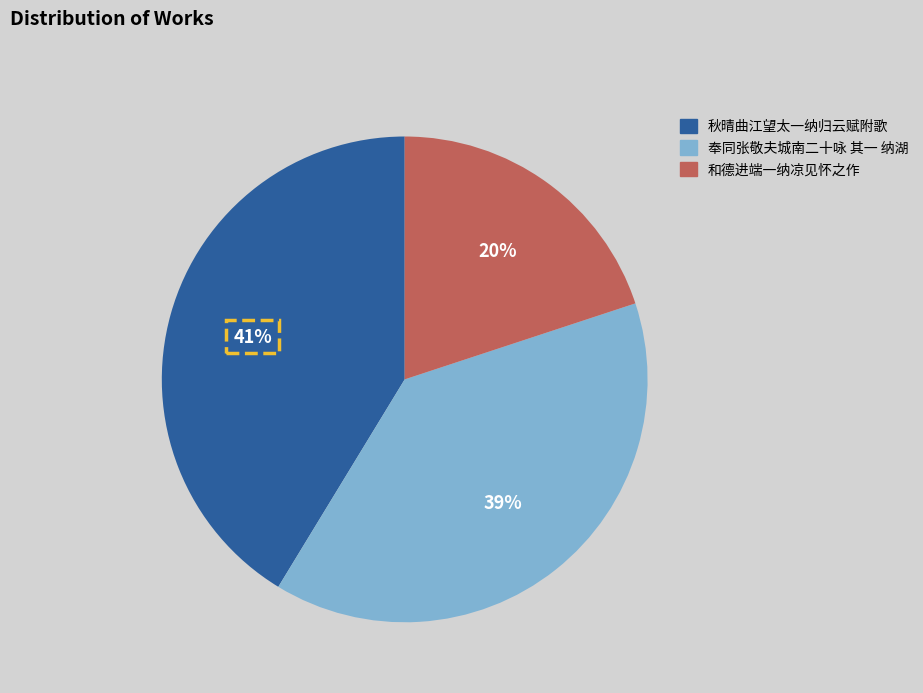

Is it true that 秋晴曲江望太一纳归云赋附歌 is 31% of the pie?

False